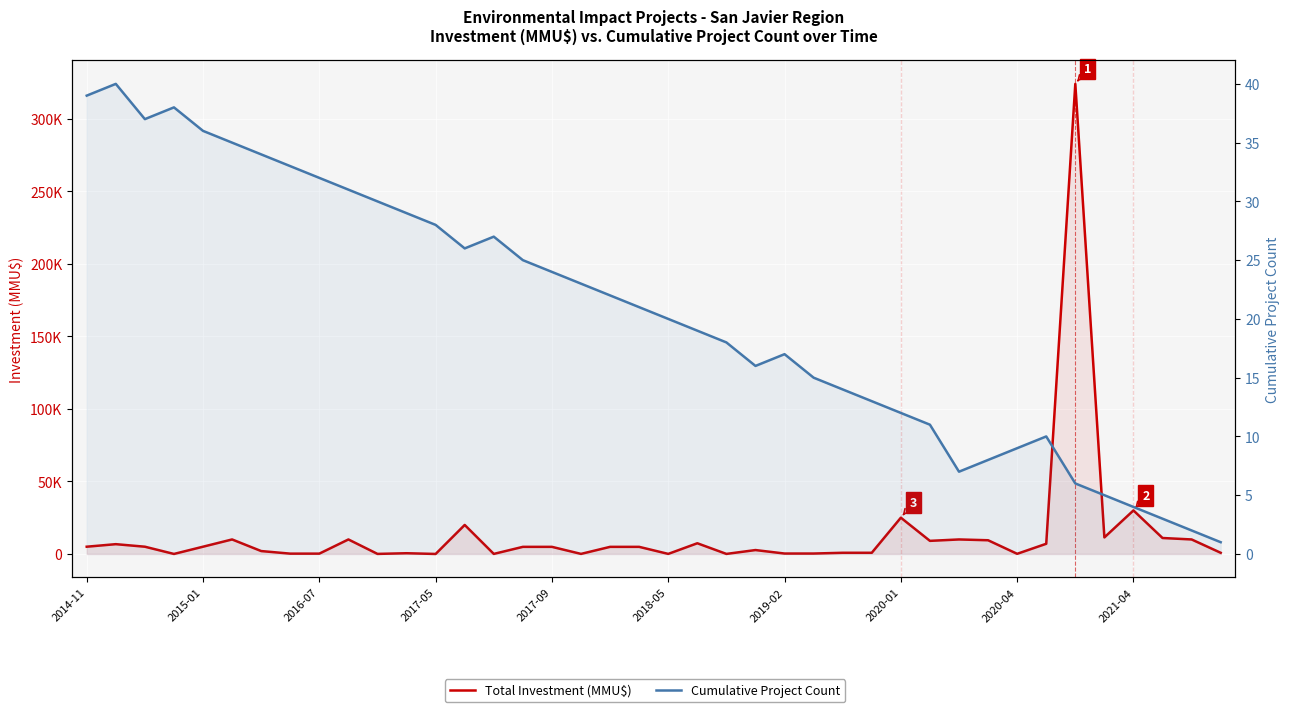

What is the label of the 20th point from the left?

19